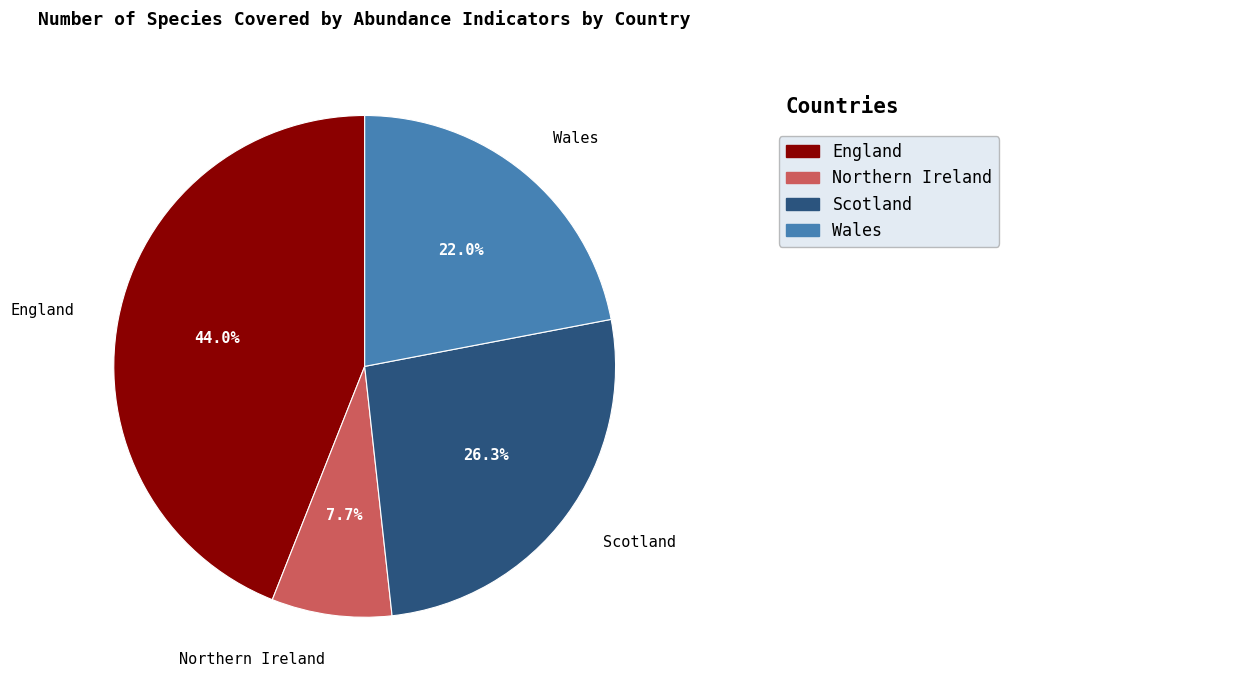

Which category has the biggest portion of the pie?

England